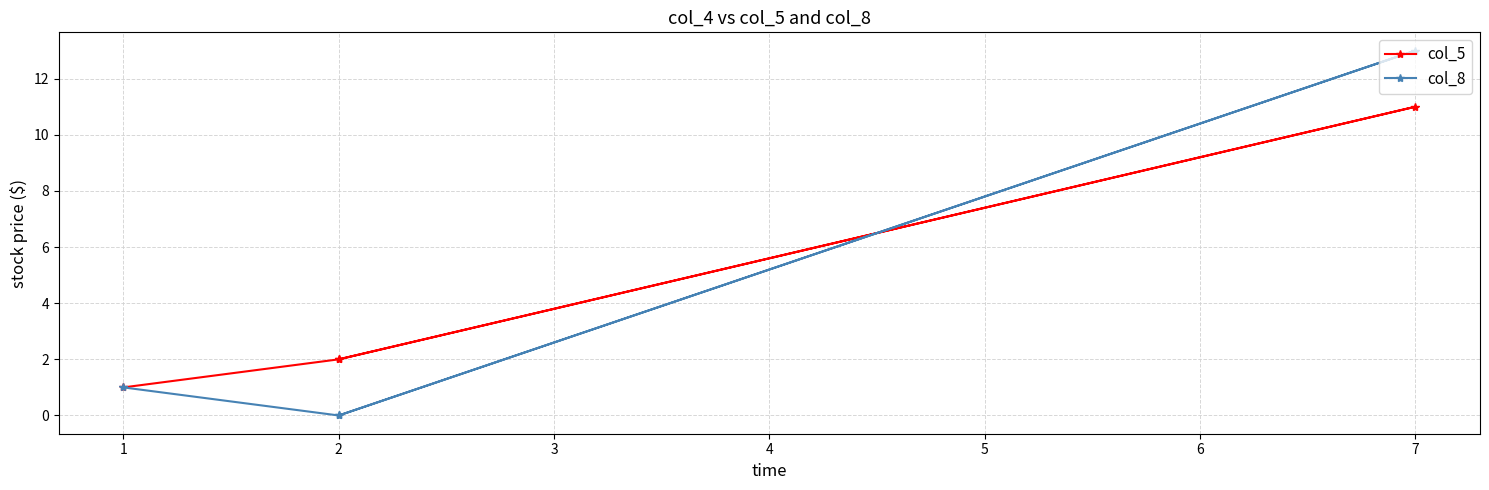

What is the lowest value of the col_5 series?

1